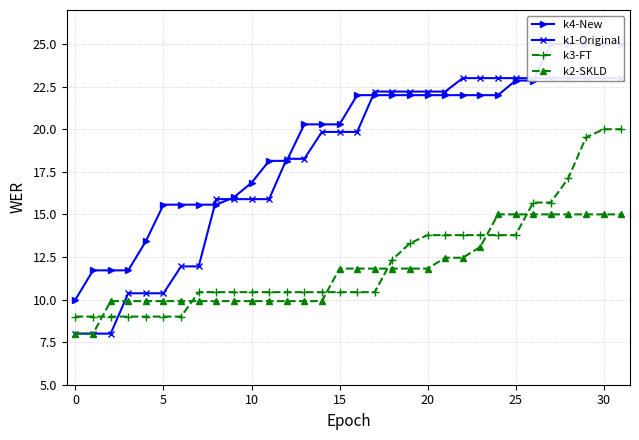

Where does the k2-SKLD series first go above 11?

15